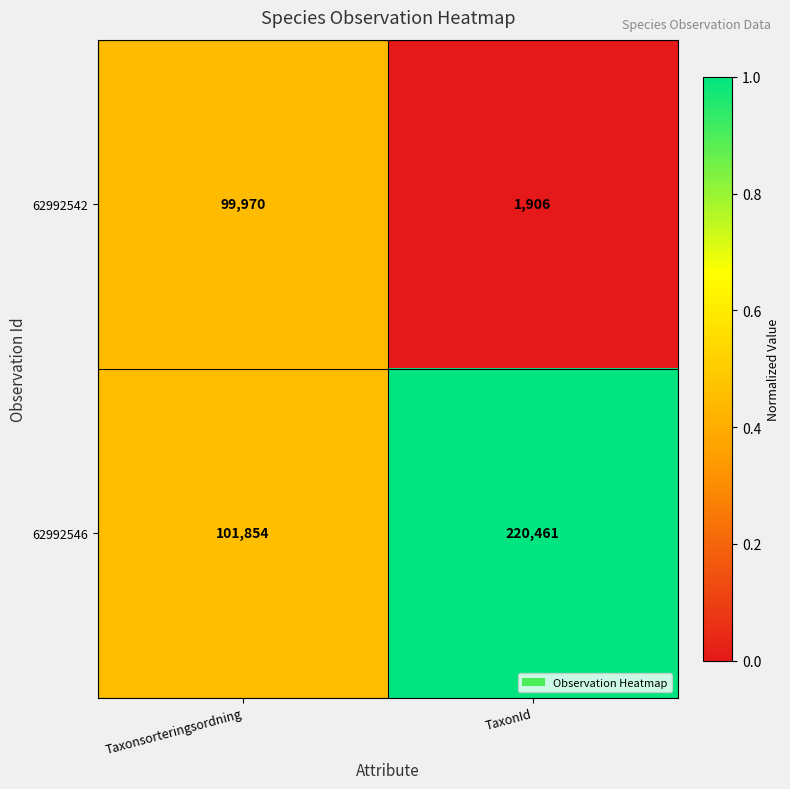

What is the greatest value displayed?

220461